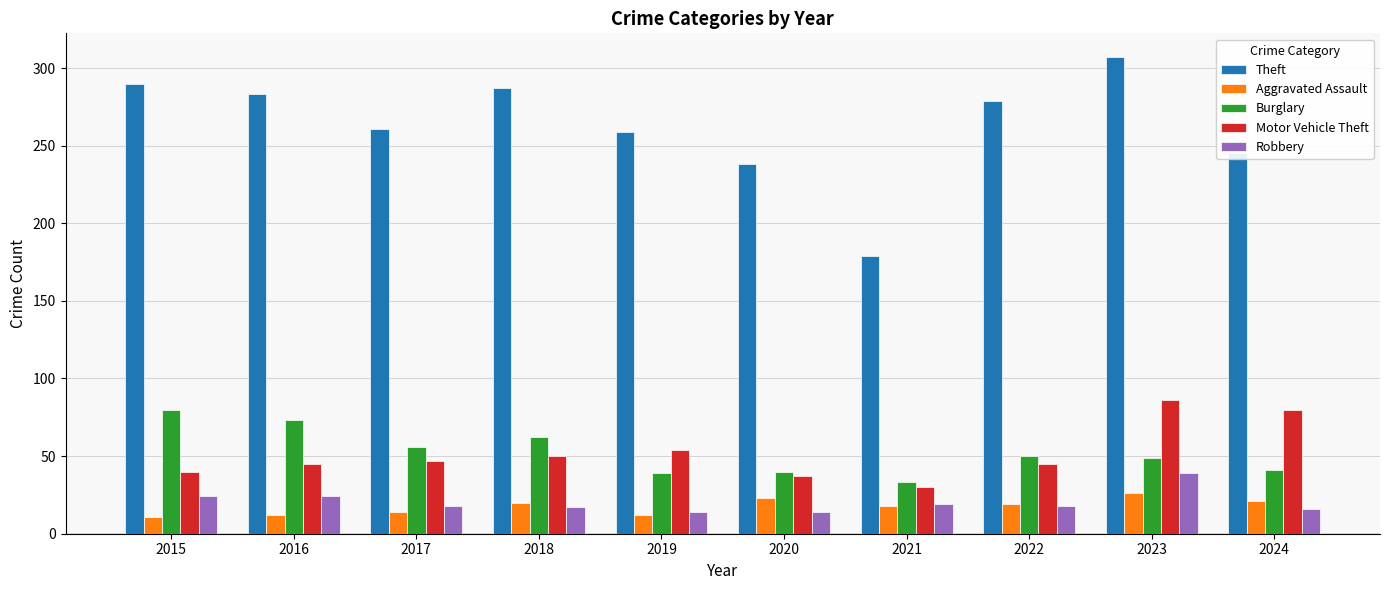

Are the bars grouped side by side (vs. stacked)?

Yes